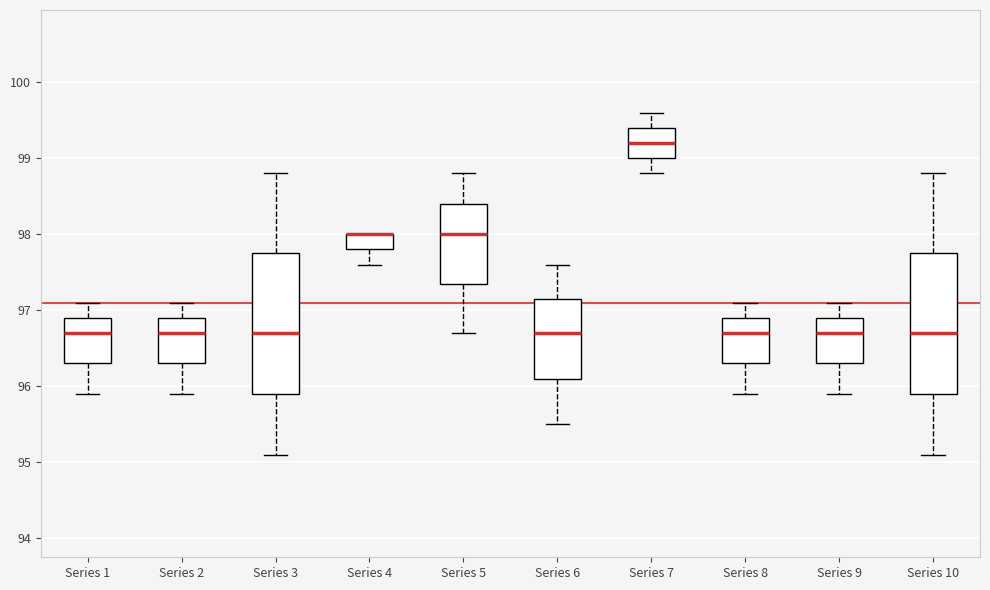

Where does the lower whisker of the box for Series 4 end on the y-axis? The values are not printed on the chart, so give them approximately, as read against the axis.

97.6